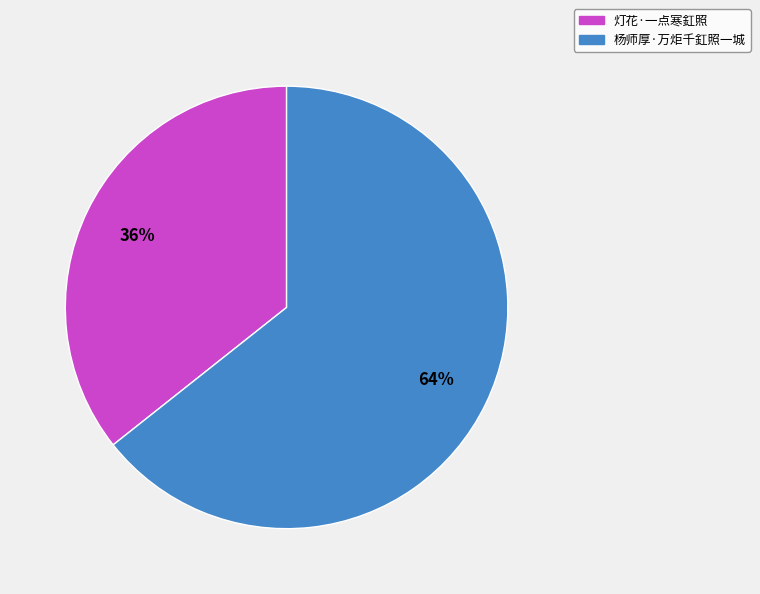

What is the ratio of the value at 杨师厚·万炬千釭照一城 to the value at 灯花·一点寒釭照?

1.8